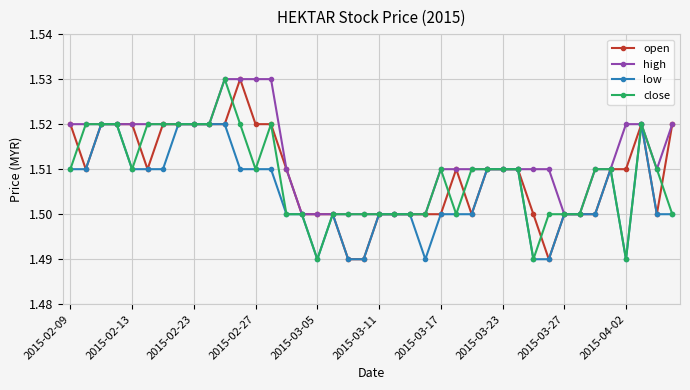

Count the open values in the range 1 to 2.

40